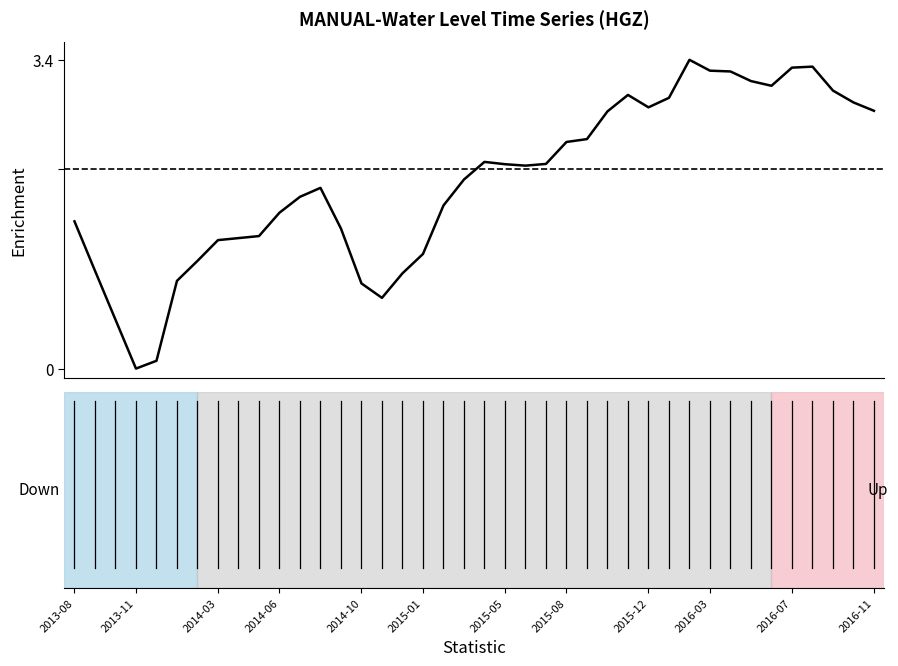

What is the difference between the maximum and minimum values?

3.4